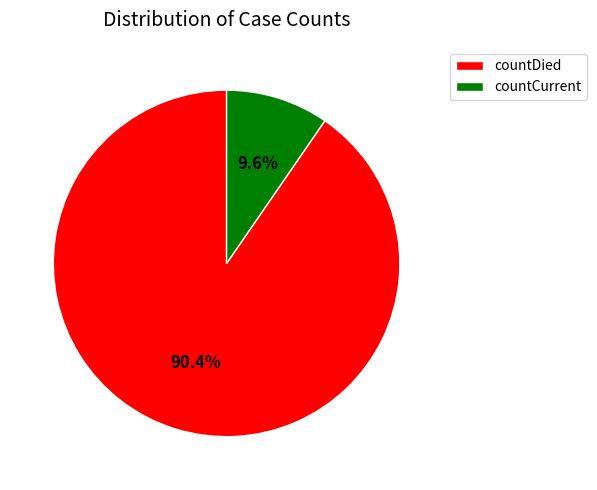

How many segments does this pie chart have?

2